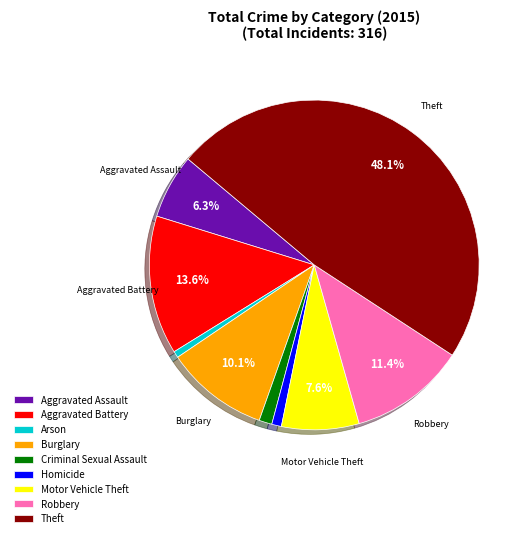

How many slices are in this pie chart?

9